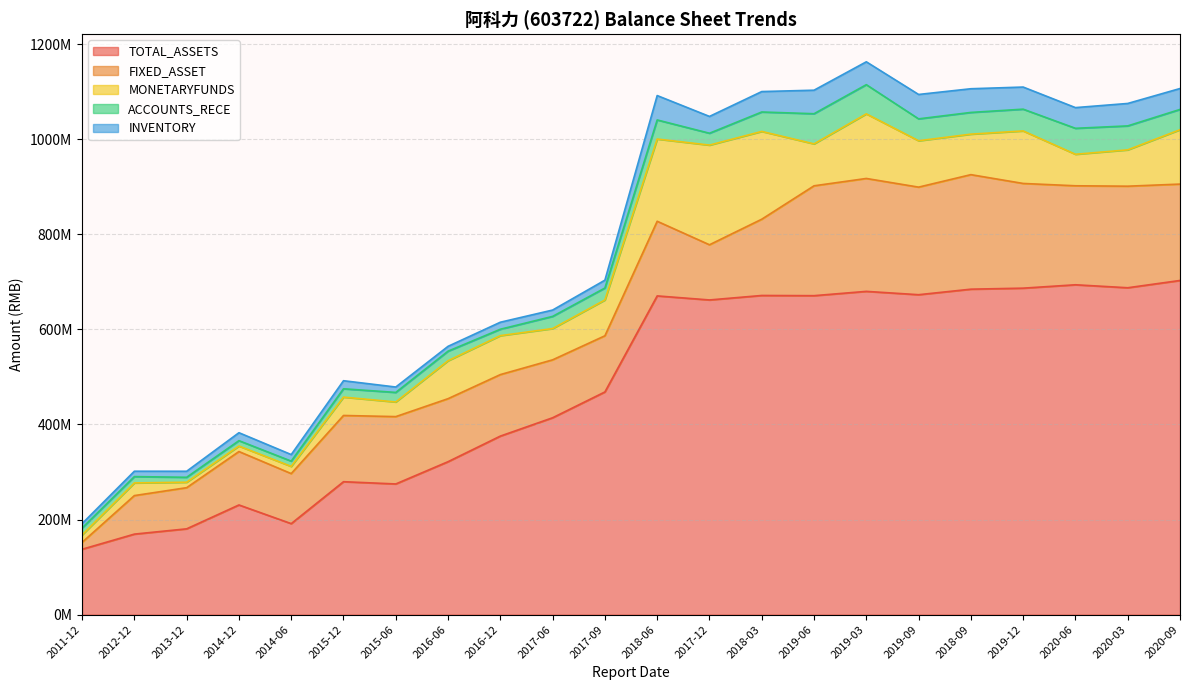

What is the minimum value for FIXED_ASSET?

14471157.8